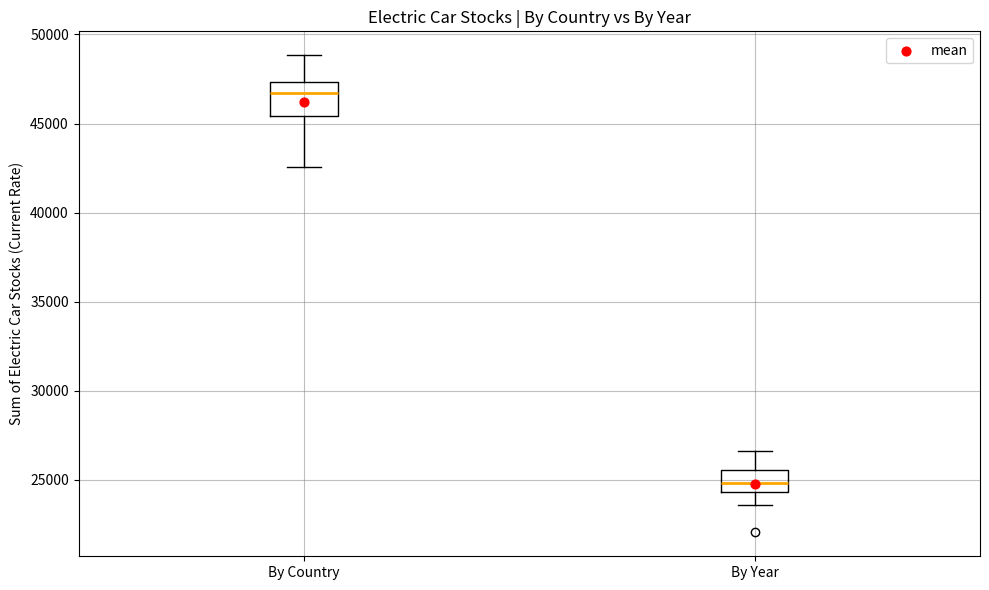

Reading left to right, read every box against the y-axis: the position of its median line, the range the box covers, and the ends of its whiskers. The values are not printed on the chart, so give them approximately, as read against the axis.

By Country: median 46500, box 45500 to 47500, whiskers 42500 to 49000
By Year: median 25000, box 24500 to 25500, whiskers 23500 to 26500